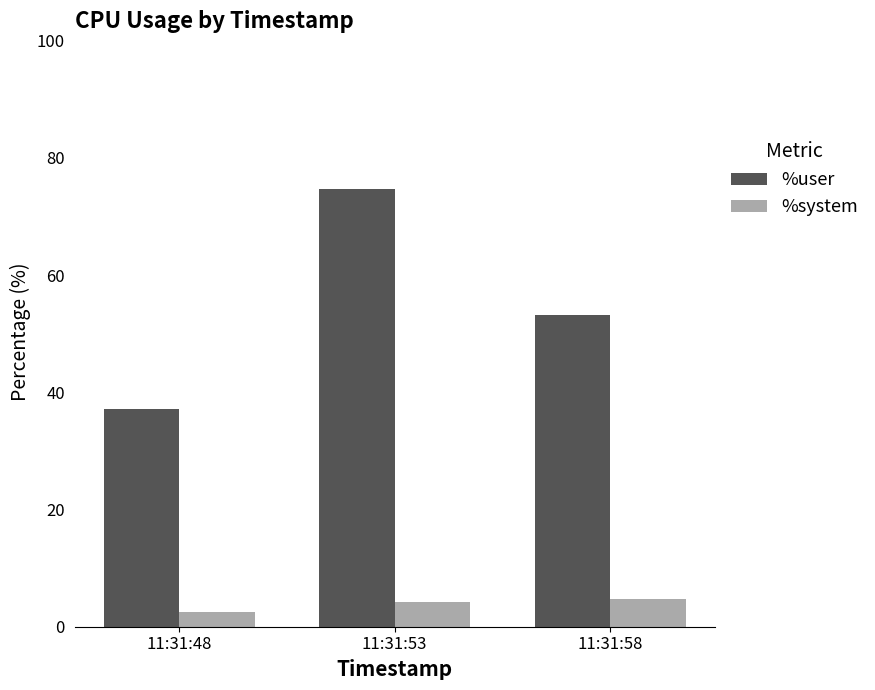

Where is %user nearest to the value 55?

11:31:58